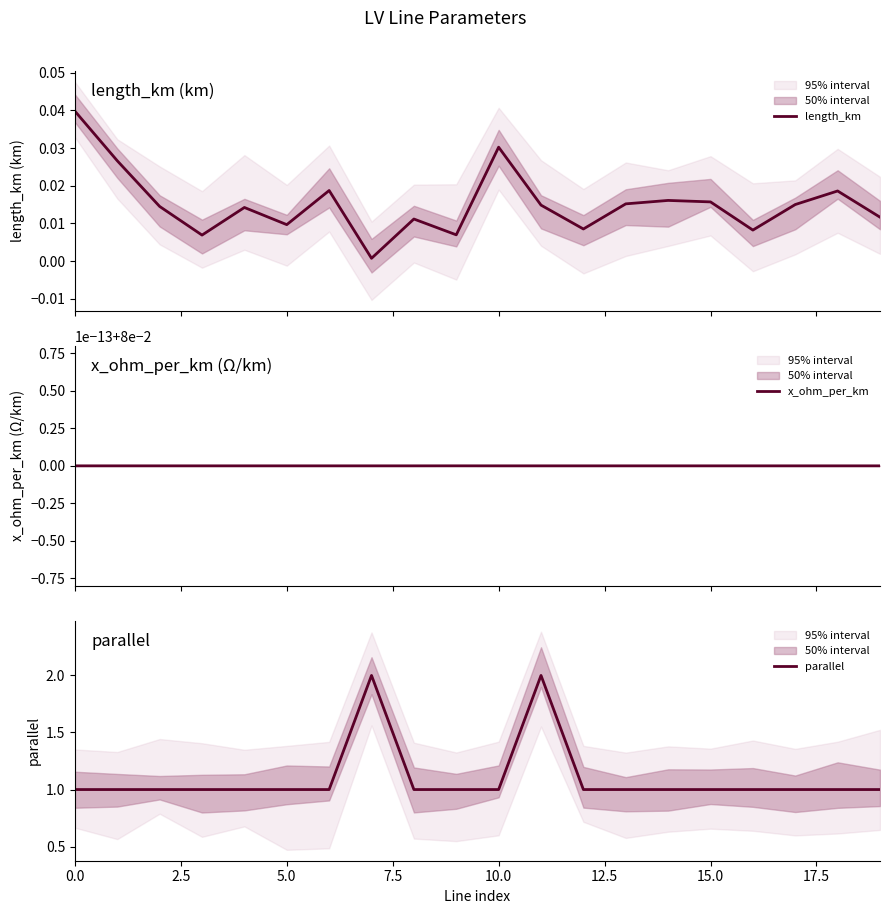

The parallel series shows 1 at 10.0. True or false?

True